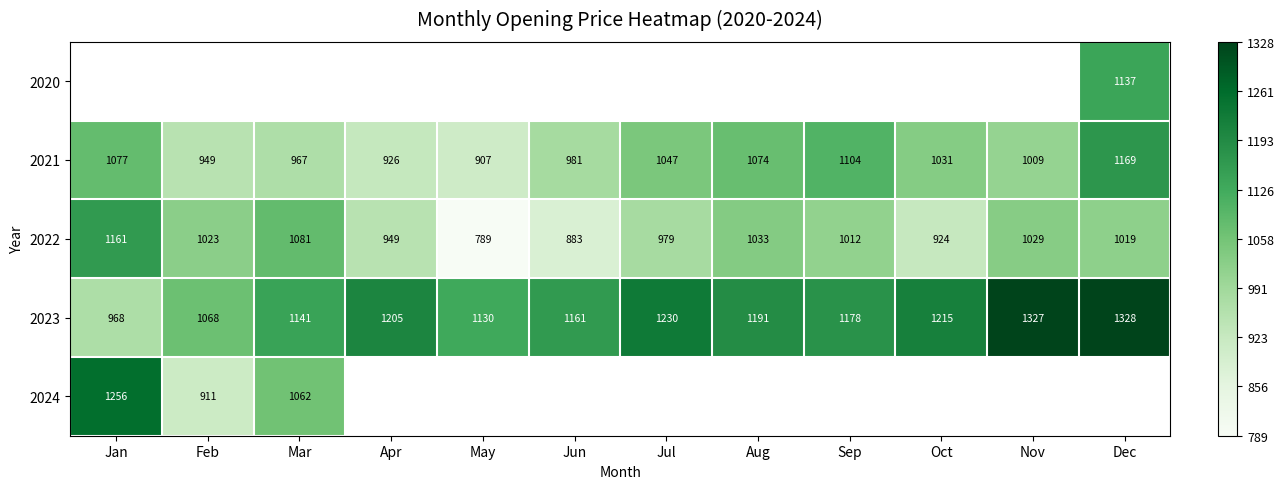

Is the value of 2023 at Dec greater than the value of 2024 at Feb?

Yes